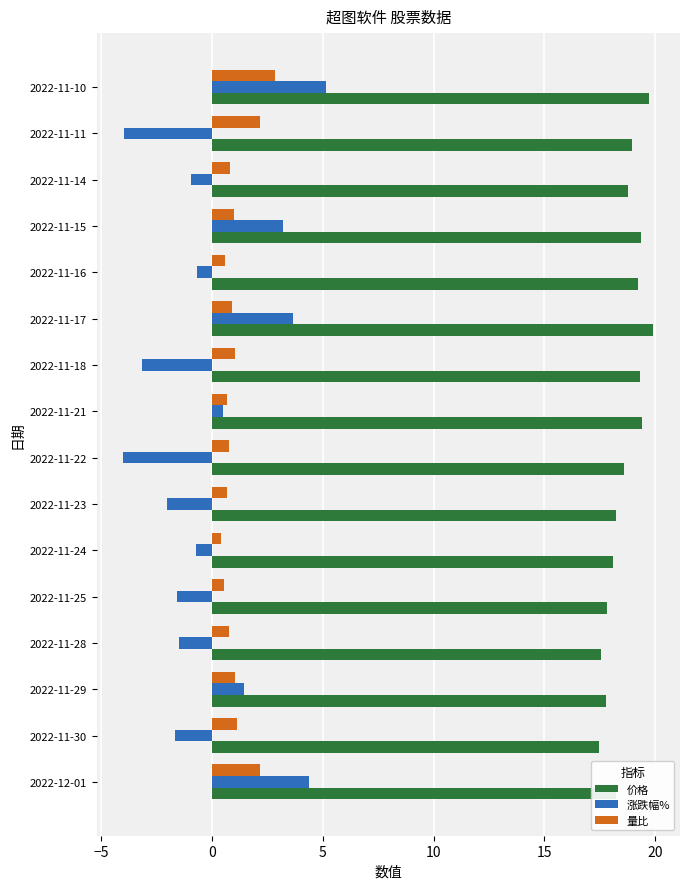

At which category is the sum across all series the highest?

2022-11-10